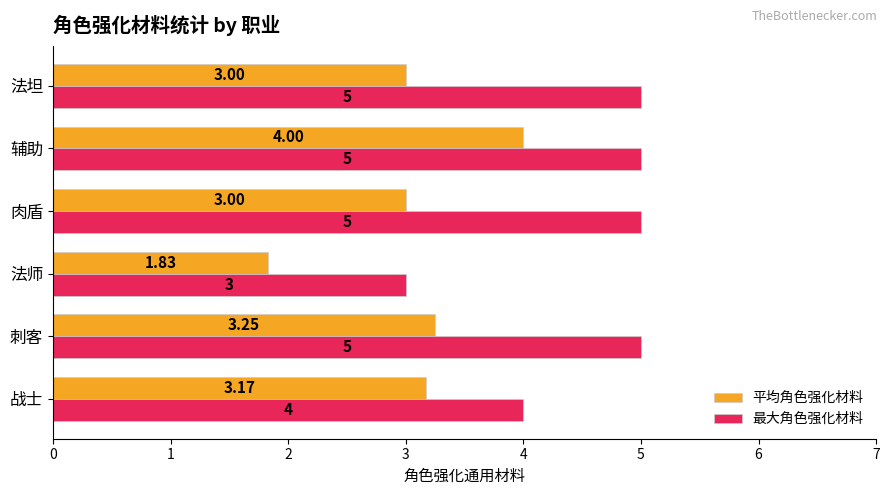

At which category does the chart reach its minimum across all series?

法师